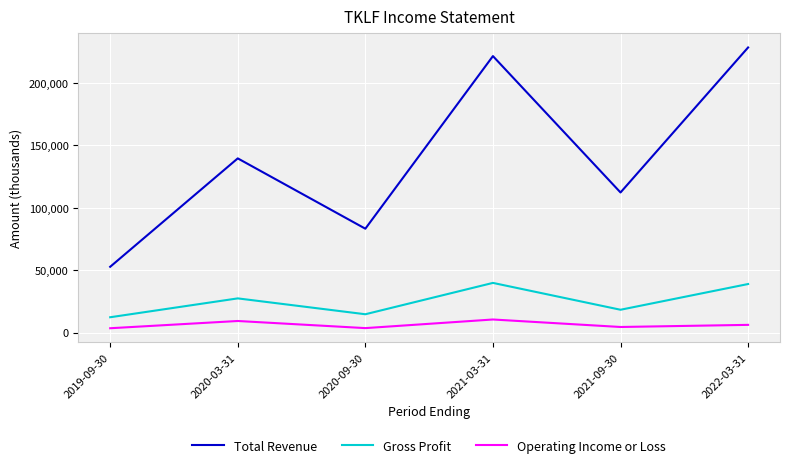

List the series in order of their peak value, highest first.

Total Revenue, Gross Profit, Operating Income or Loss